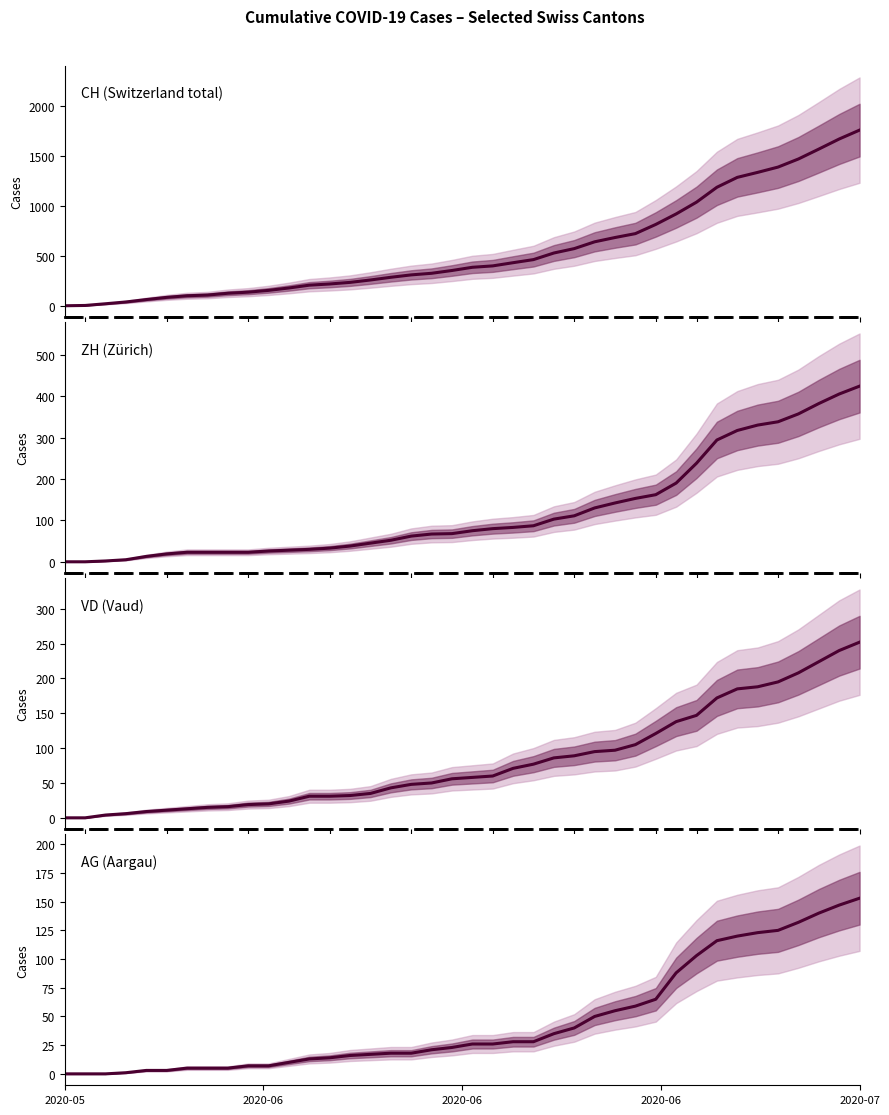

True or false: CH has more than 1 interior local peaks.

False